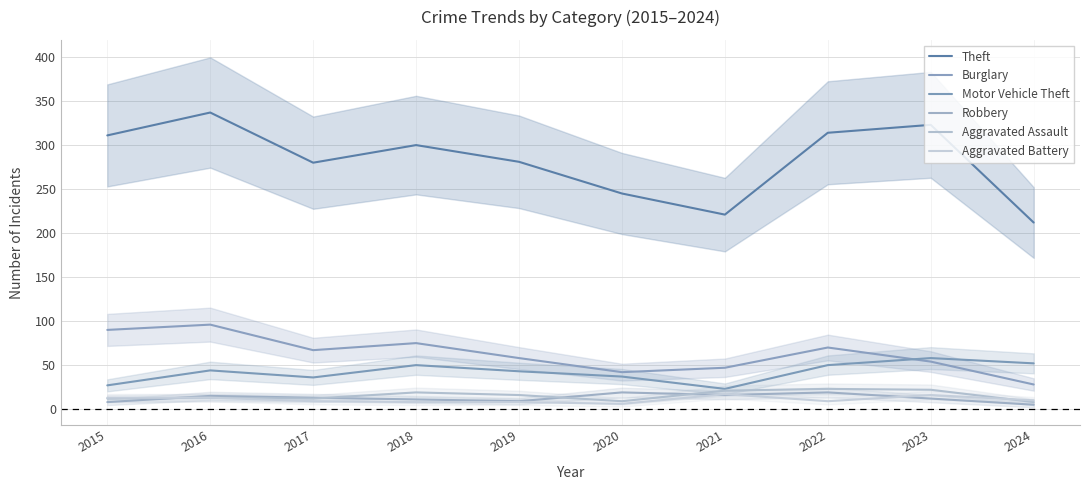

Read the Robbery value at 2021, to the nearest 5.

15